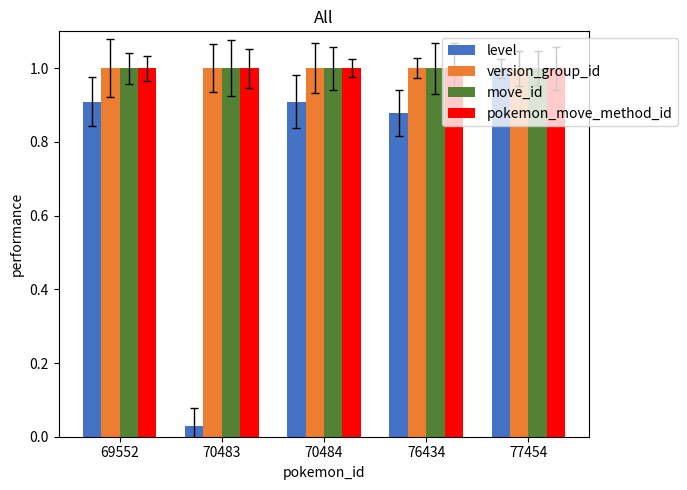

Which series has the widest spread of values?

level